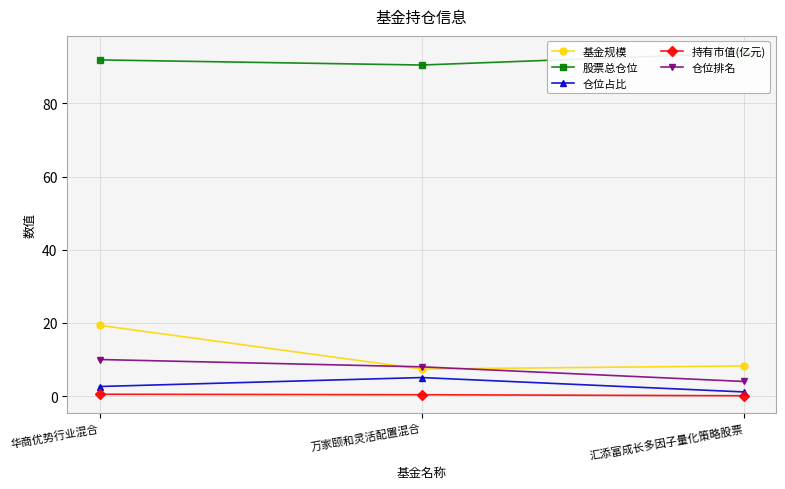

List the series in order of their peak value, lowest first.

持有市值(亿元), 仓位占比, 仓位排名, 基金规模, 股票总仓位